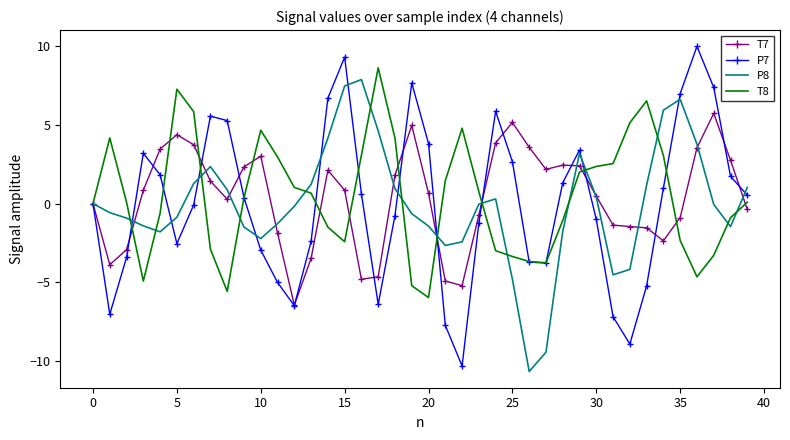

What is the difference between the maximum and second lowest values in the T8 series?

14.2